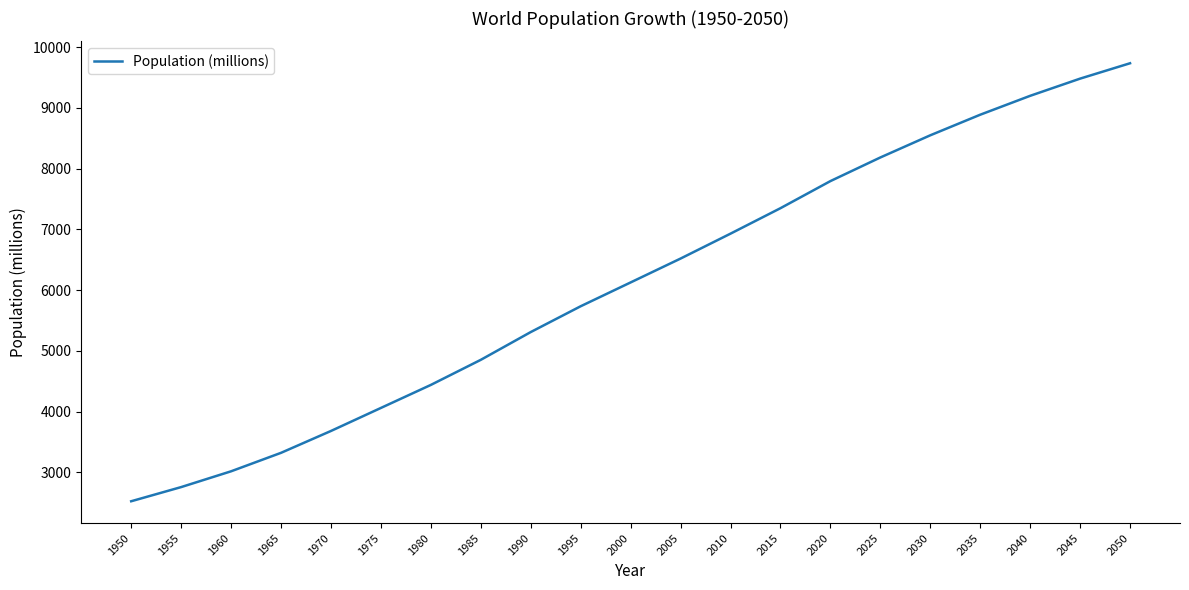

What is the maximum value shown in the chart?

9735